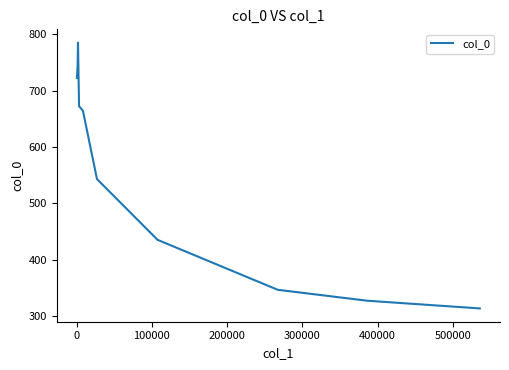

What is the average value?

555.5